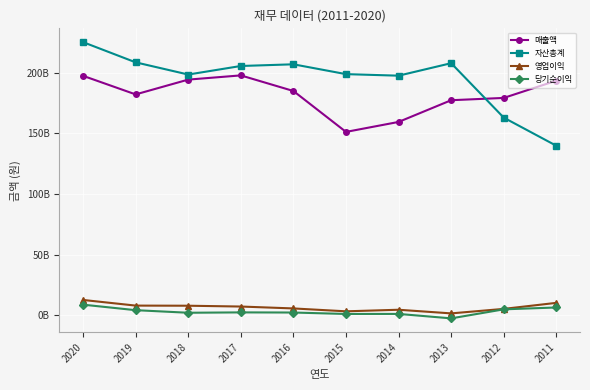

Which series has the largest range (max minus min)?

자산총계